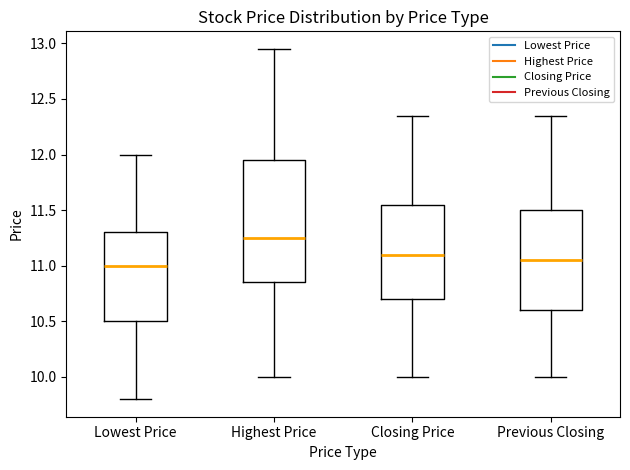

Where does the lower whisker of the box for Closing Price end on the y-axis? The values are not printed on the chart, so give them approximately, as read against the axis.

10.00